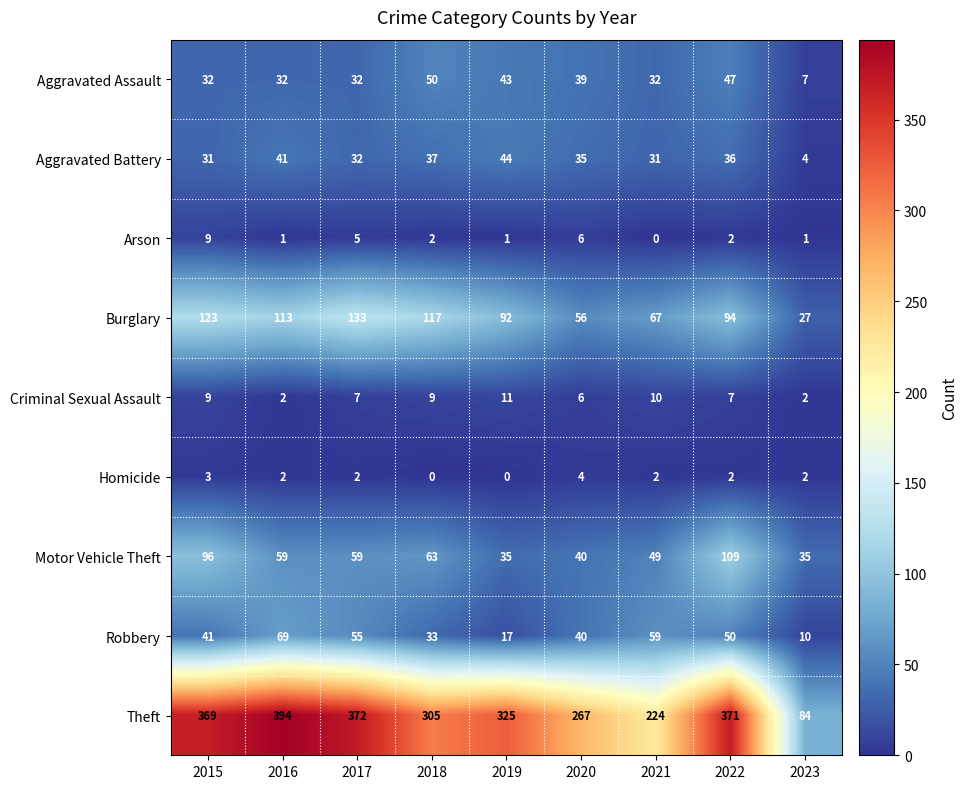

Rank the series by their maximum value, from lowest to highest.

Homicide, Arson, Criminal Sexual Assault, Aggravated Battery, Aggravated Assault, Robbery, Motor Vehicle Theft, Burglary, Theft